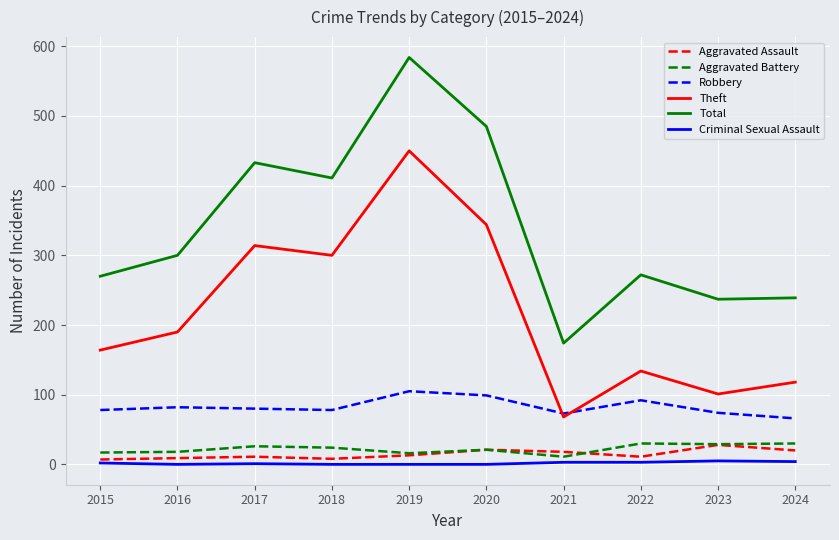

True or false: Total and Aggravated Battery intersect in this chart.

False